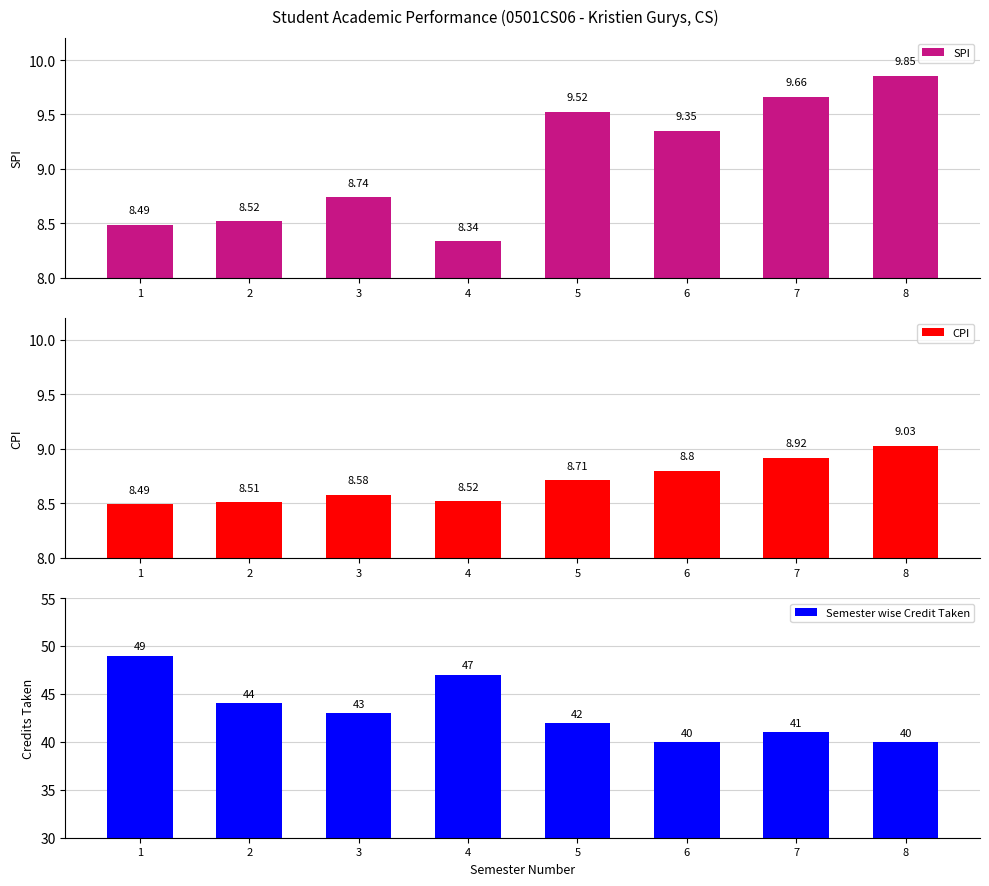

Are the bars horizontal?

No